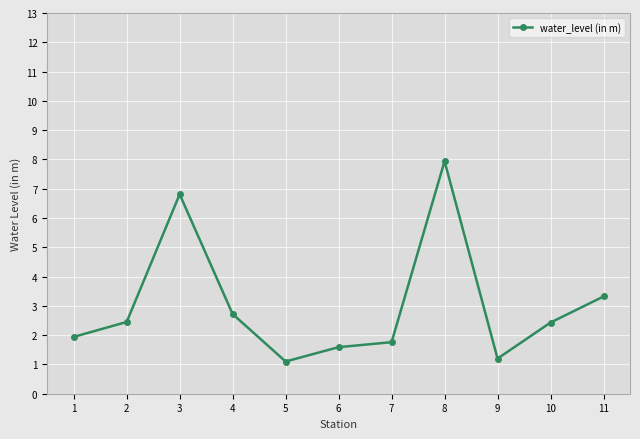

What is the change in value from 1 to 11?

+1.4